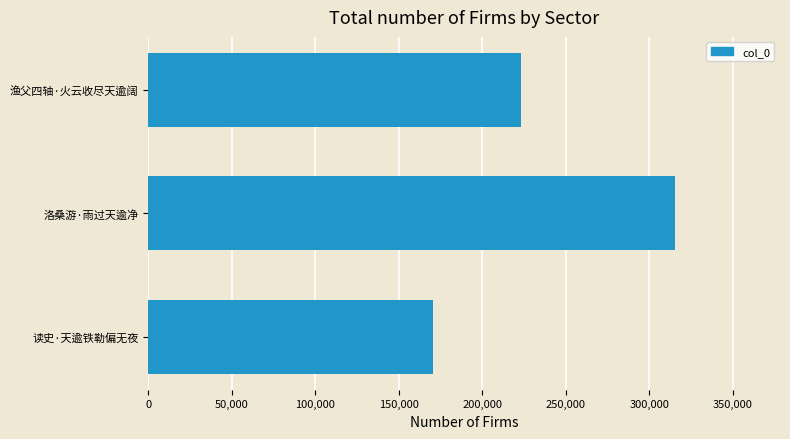

The value at 洛桑游·雨过天逾净 is 75086. True or false?

False